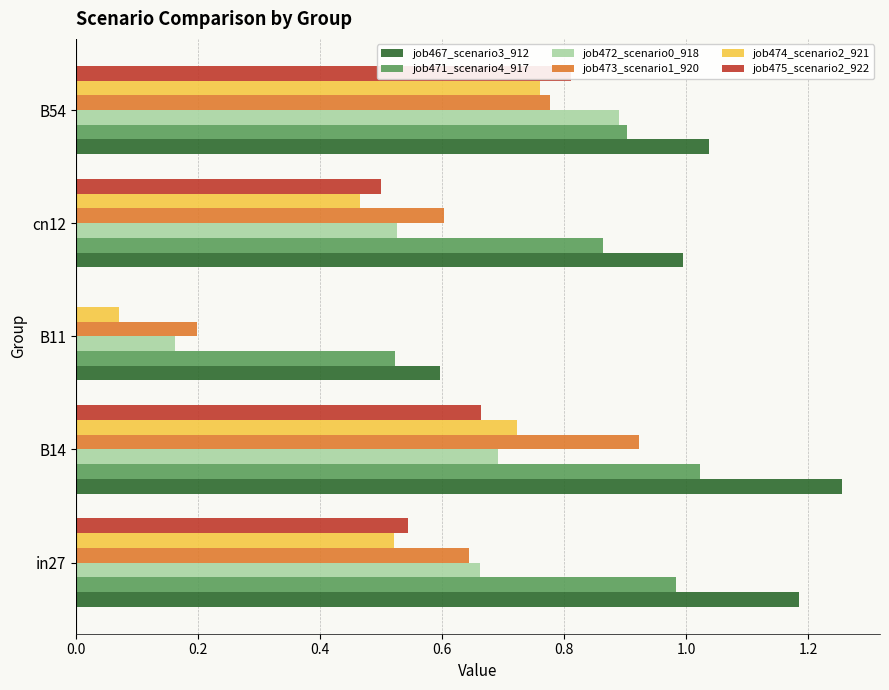

List the series in order of their peak value, lowest first.

job474_scenario2_921, job475_scenario2_922, job472_scenario0_918, job473_scenario1_920, job471_scenario4_917, job467_scenario3_912